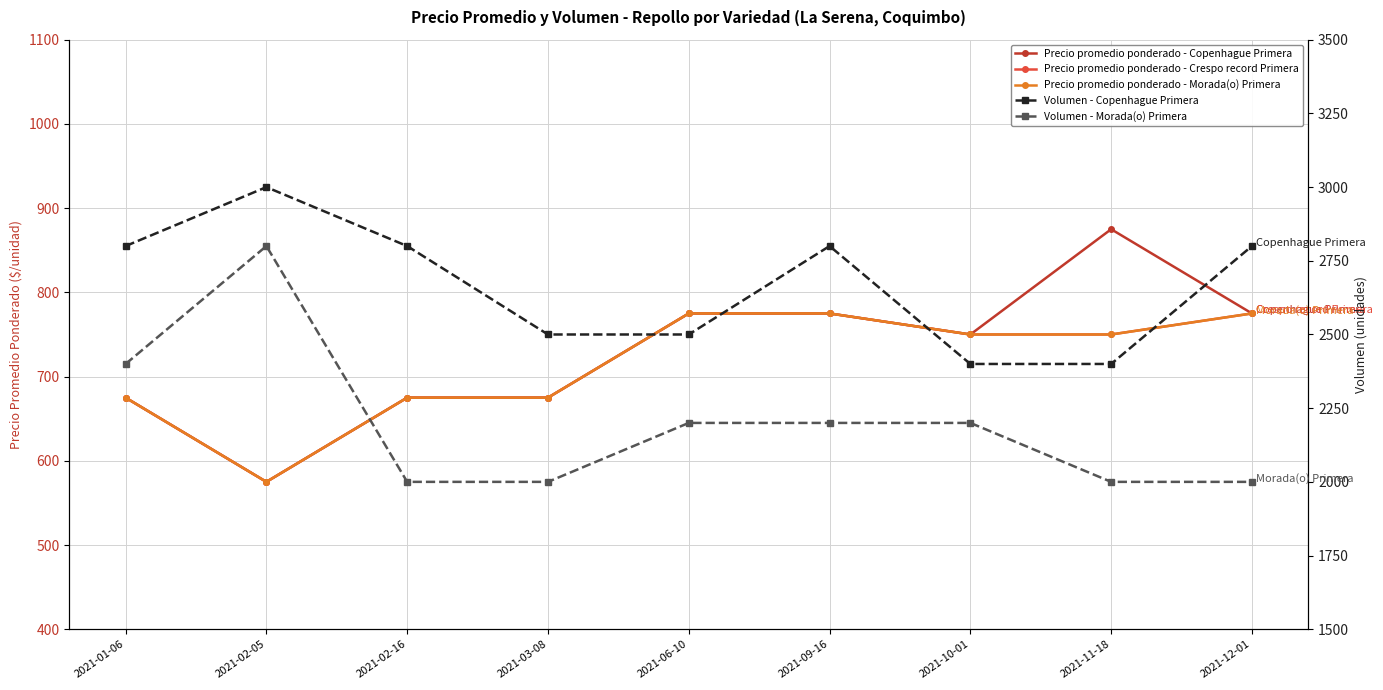

True or false: Precio promedio ponderado - Copenhague Primera and Precio promedio ponderado - Morada(o) Primera intersect in this chart.

False